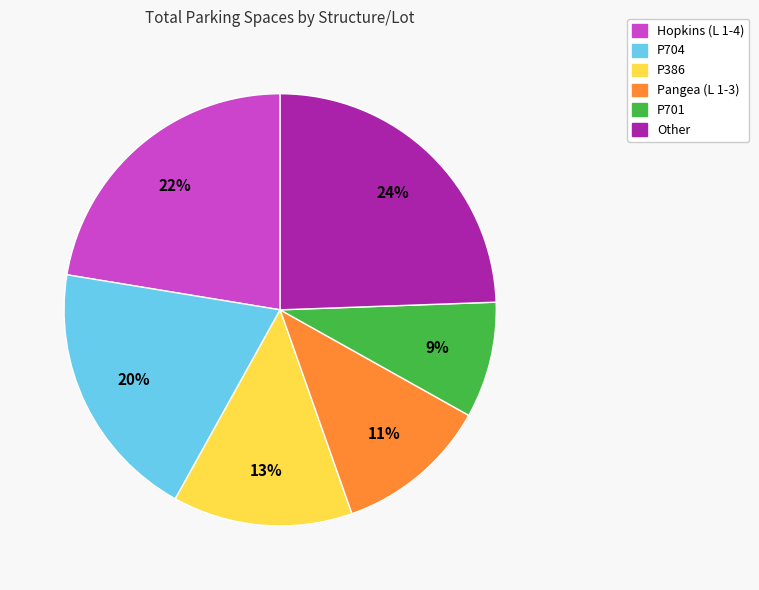

Is there a majority slice in this chart?

No